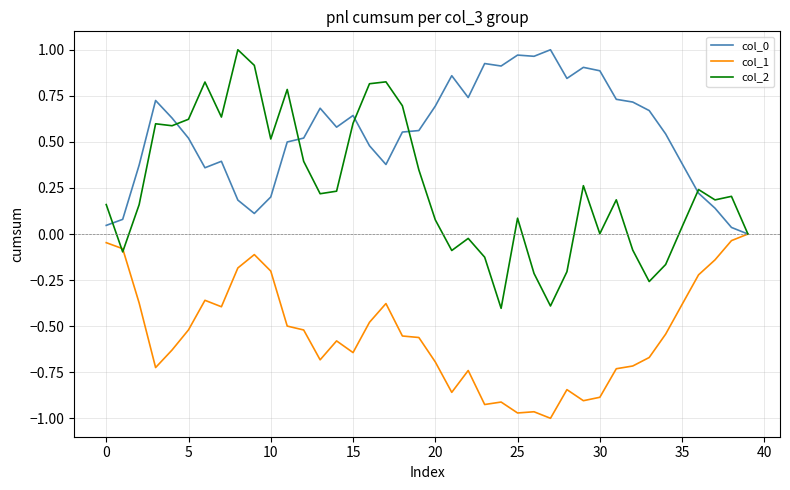

Which series has the widest spread of values?

col_2